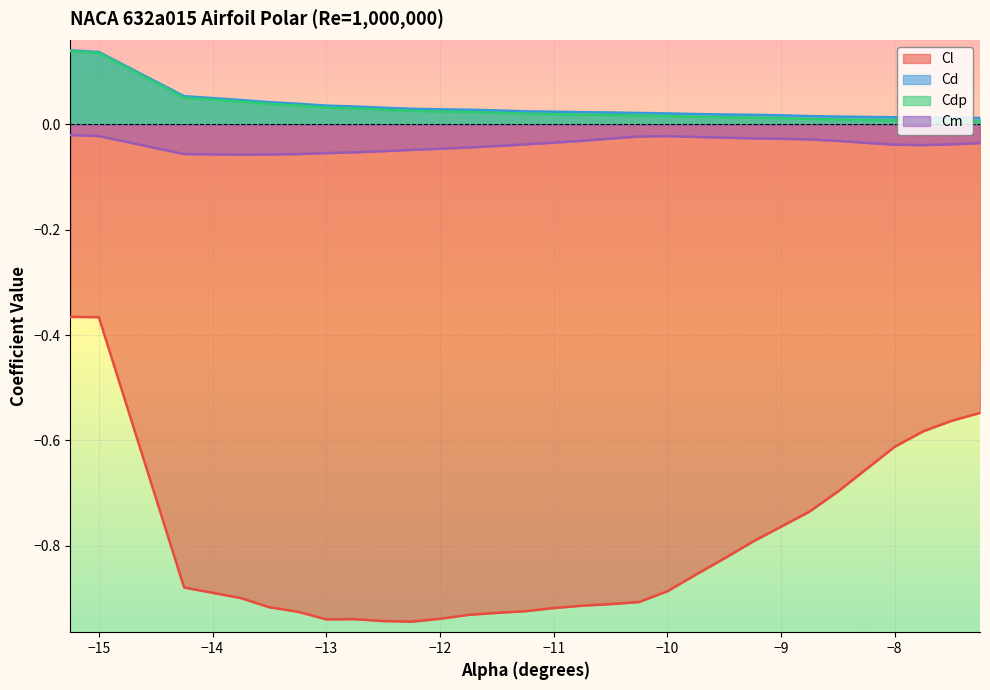

What is the sum of all Cd values?

1.0